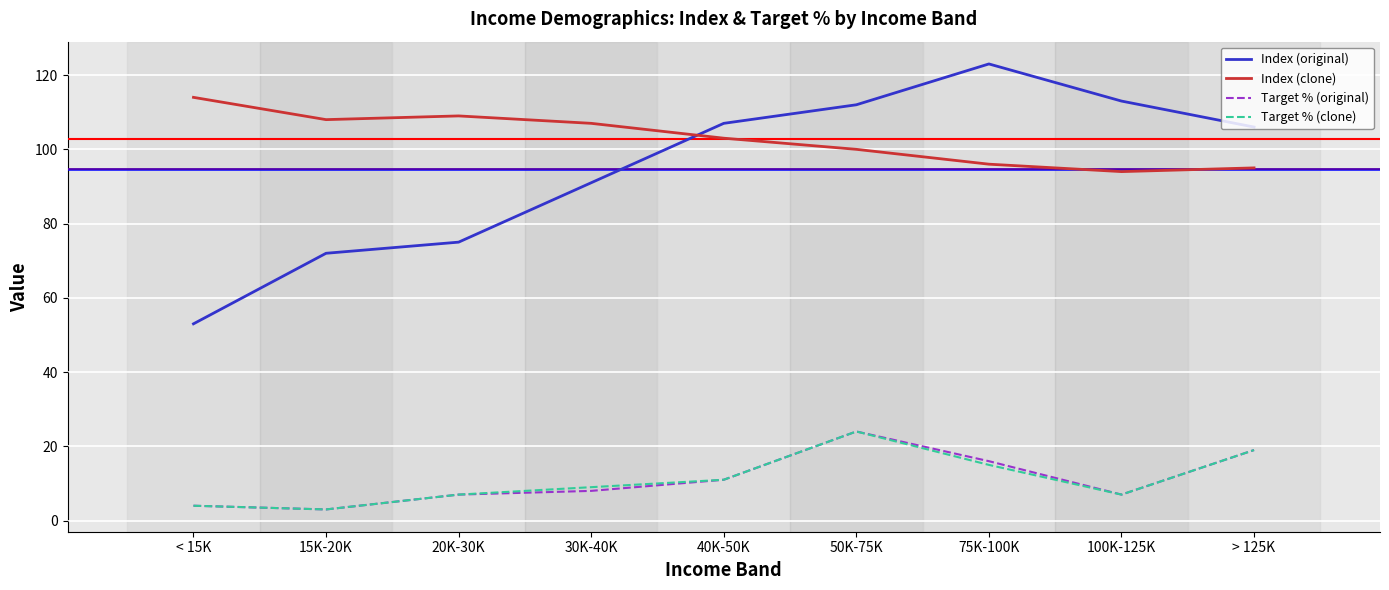

The Target % (original) series shows 4 at < 15K. True or false?

True